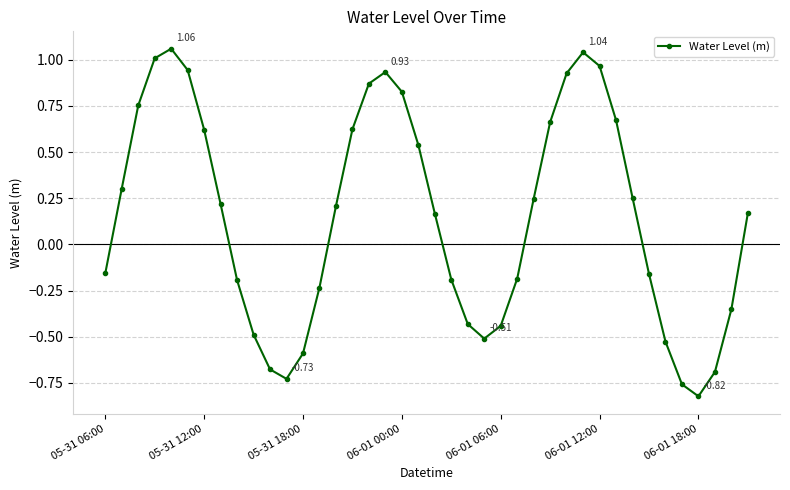

What is the difference between the maximum and minimum values?

1.9